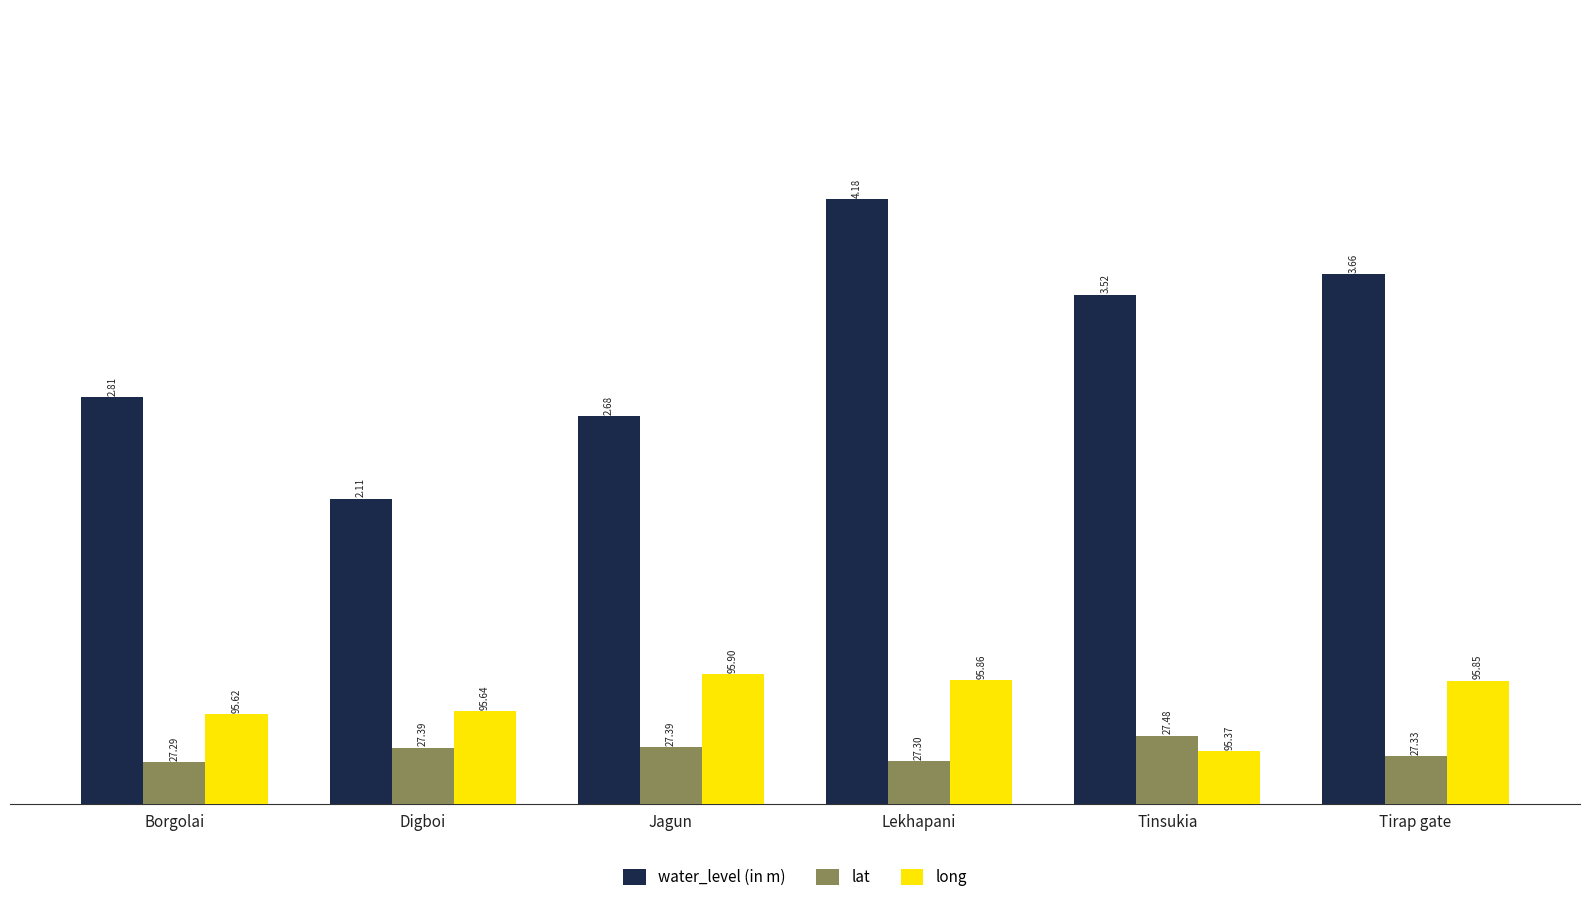

What are all the series names shown in the legend?

water_level (in m), lat, long